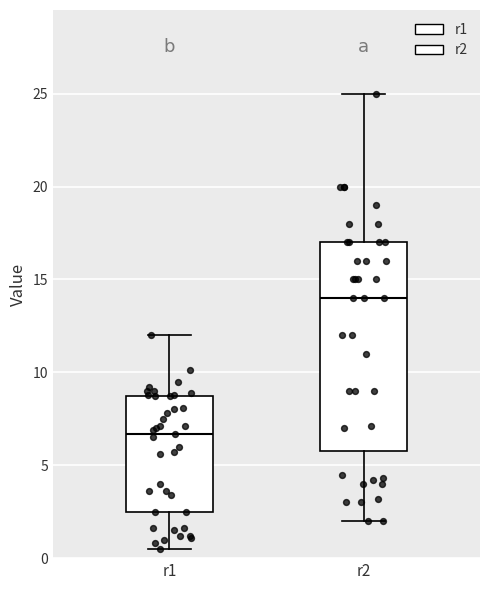

Where is the lower edge of the box for r1 on the y-axis? The values are not printed on the chart, so give them approximately, as read against the axis.

2.5